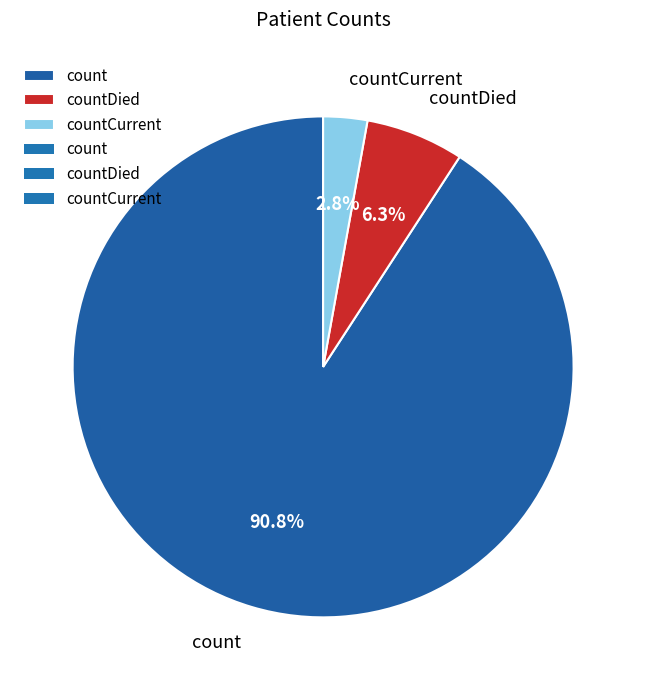

To the nearest percent, what is the difference between the largest and smallest slice percentages?

88%